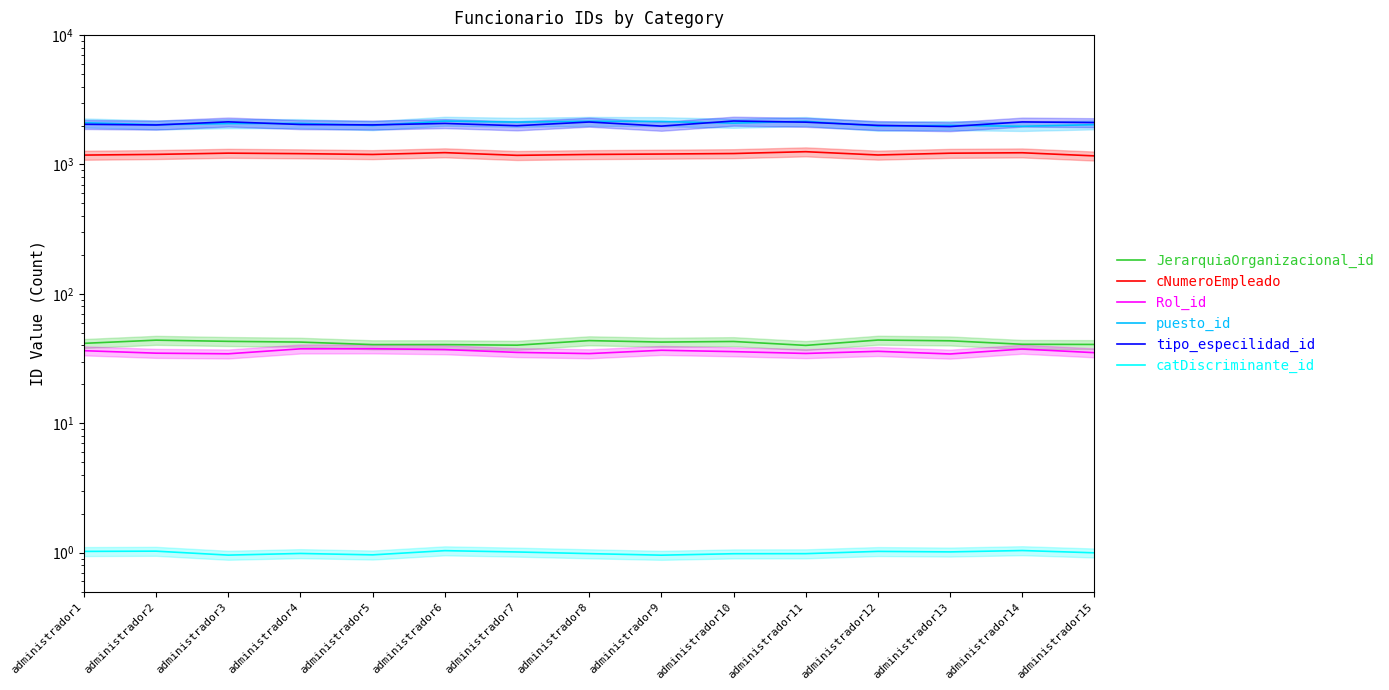

What is the minimum value for puesto_id?

1974.0